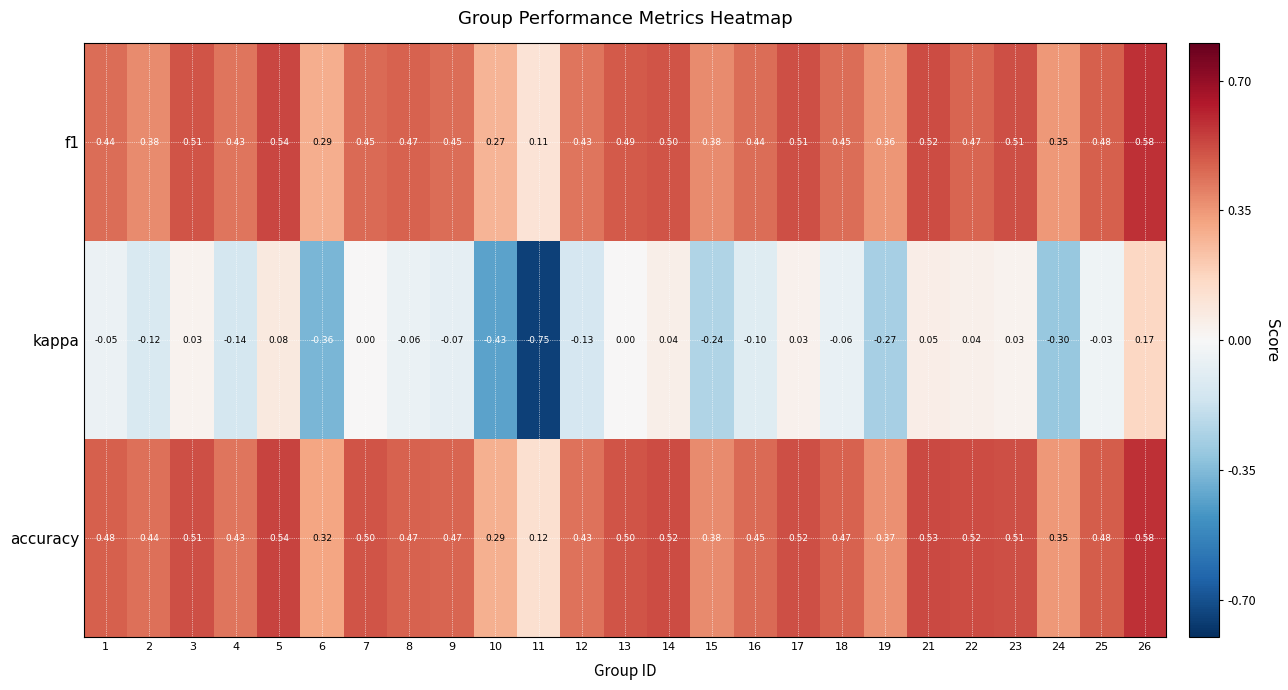

Which series has the largest total across all categories?

accuracy